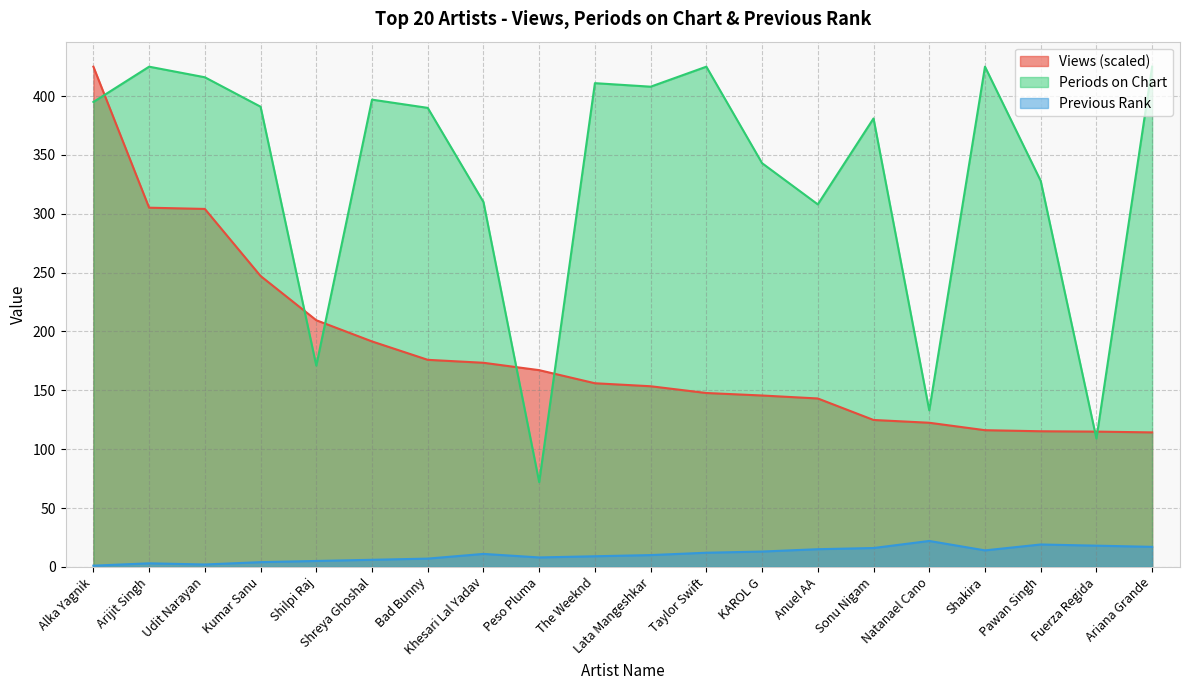

Does the chart display data point markers on the line(s)?

No